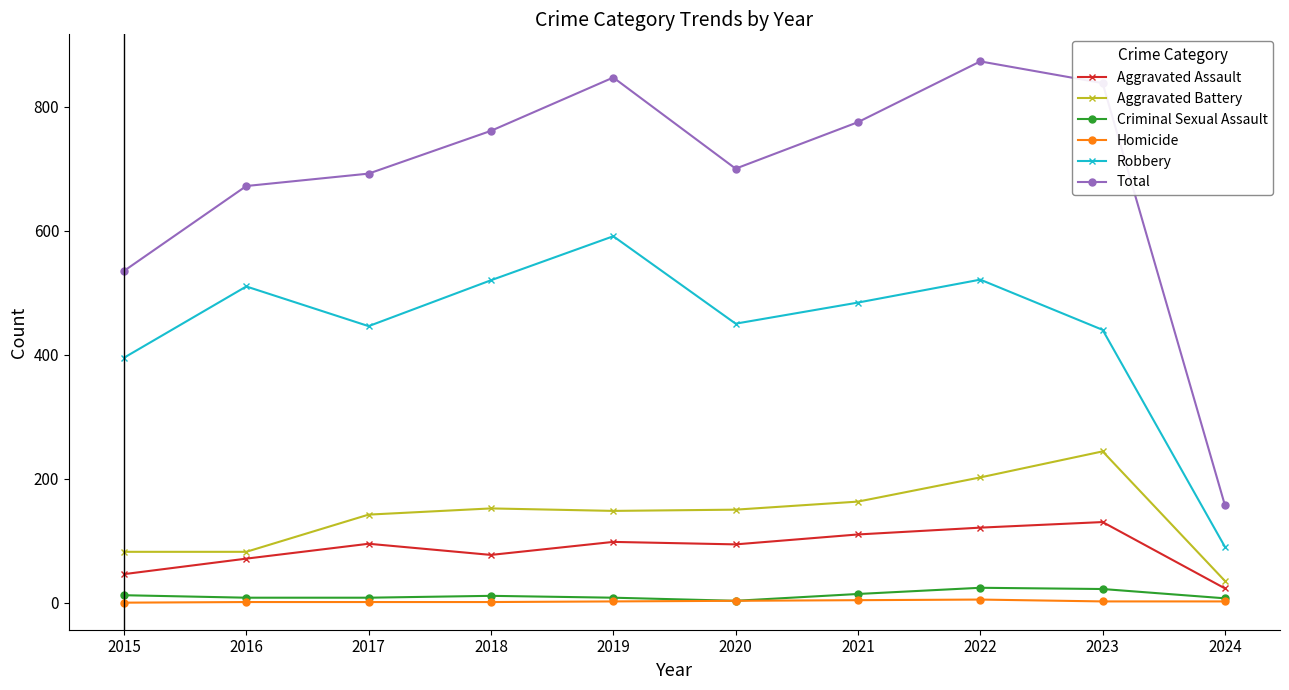

True or false: Aggravated Battery and Robbery cross at least once.

False